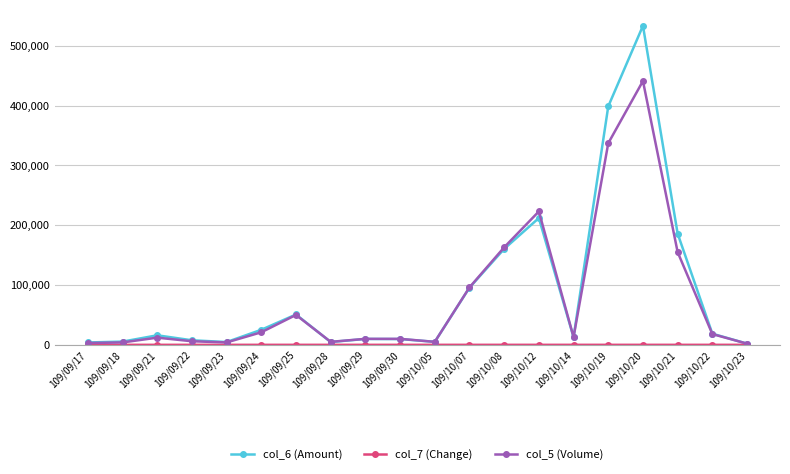

Which series has the largest range (max minus min)?

col_6 (Amount)